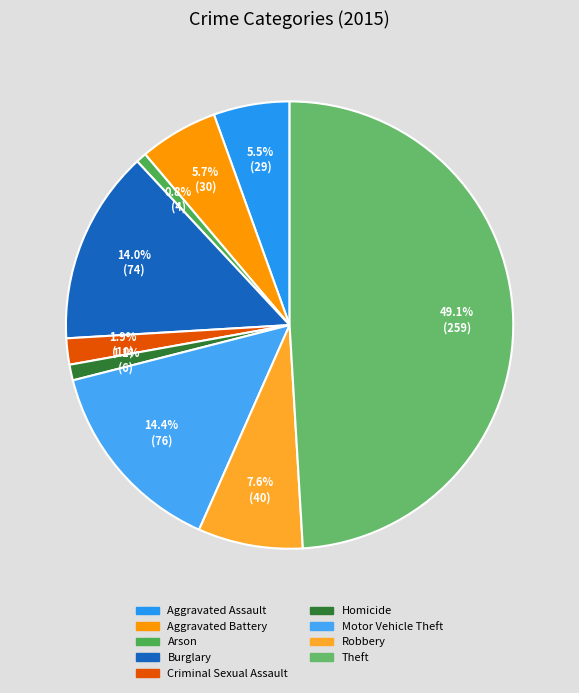

True or false: Robbery accounts for 19% of the total.

False